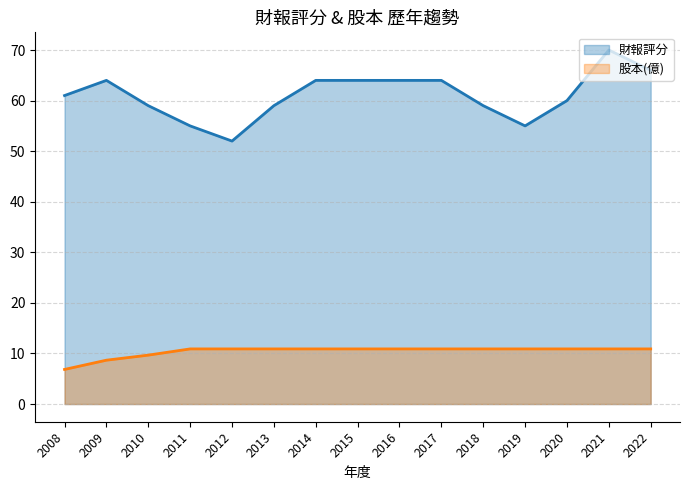

True or false: 股本(億) and 財報評分 intersect in this chart.

False